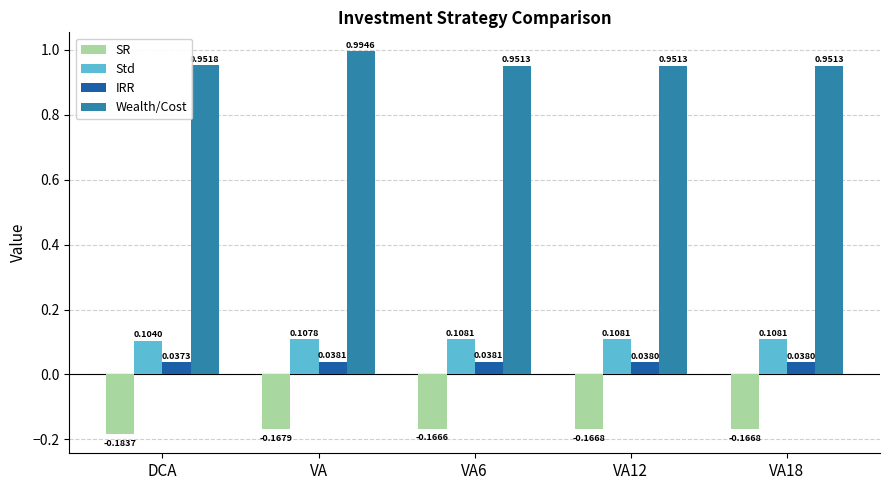

What is the sum of the Wealth/Cost values at VA12 and DCA?

1.9